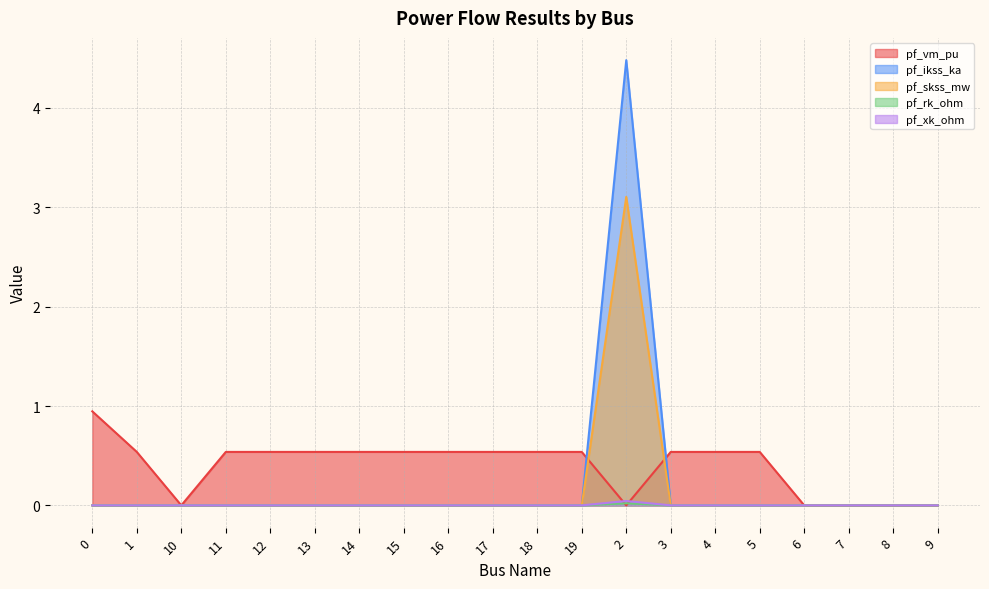

Where do pf_vm_pu and pf_rk_ohm first cross each other?

19 and 2